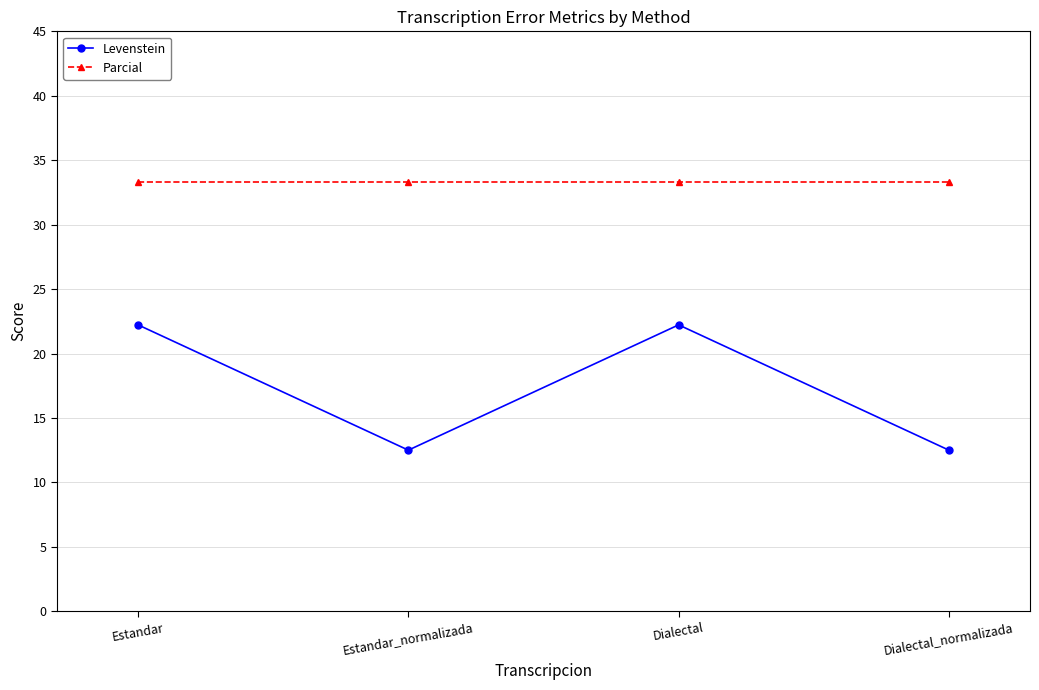

Which series has the largest range (max minus min)?

Levenstein